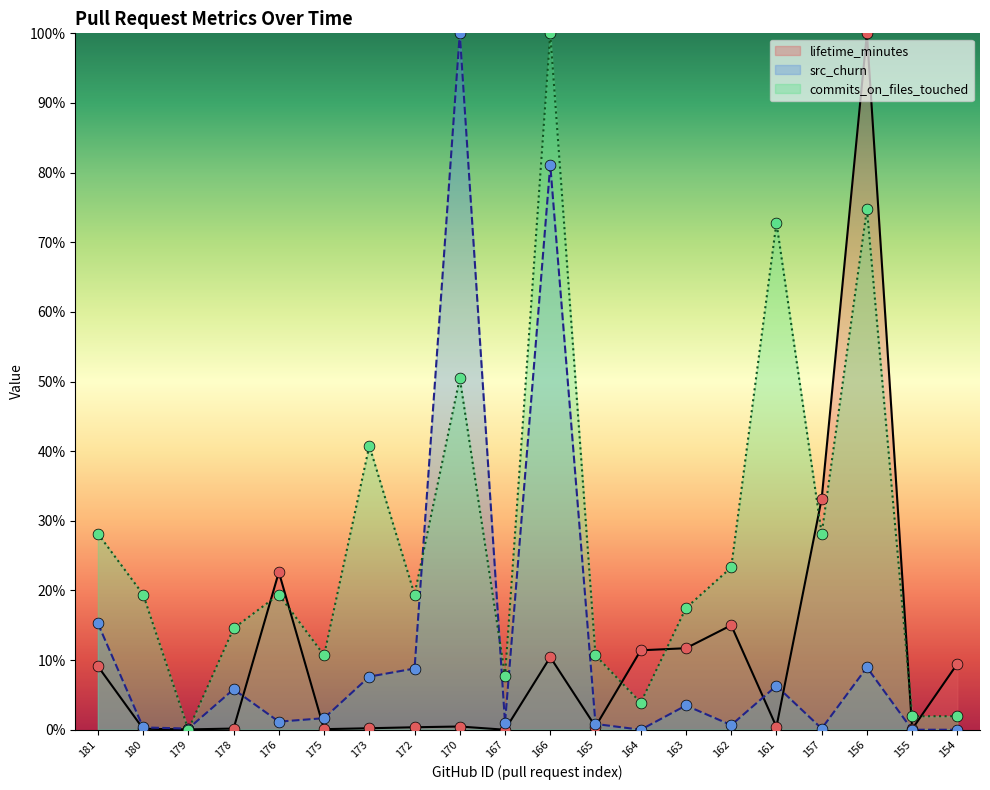

Is the value of commits_on_files_touched at 175 greater than the value of src_churn at 180?

Yes